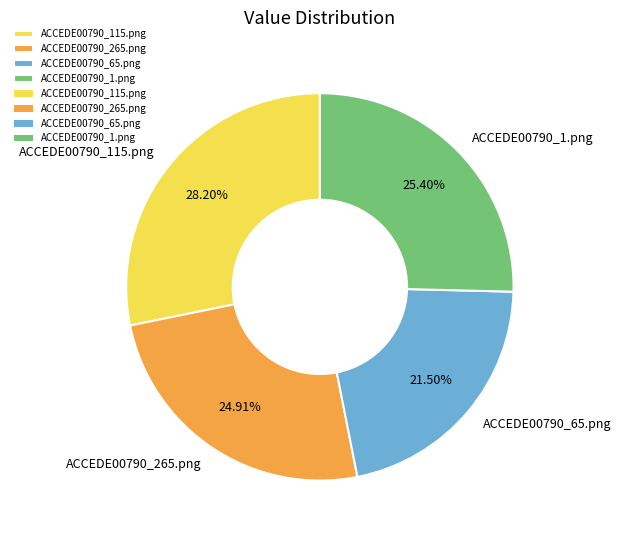

The ACCEDE00790_265.png slice represents 13% of the pie. True or false?

False